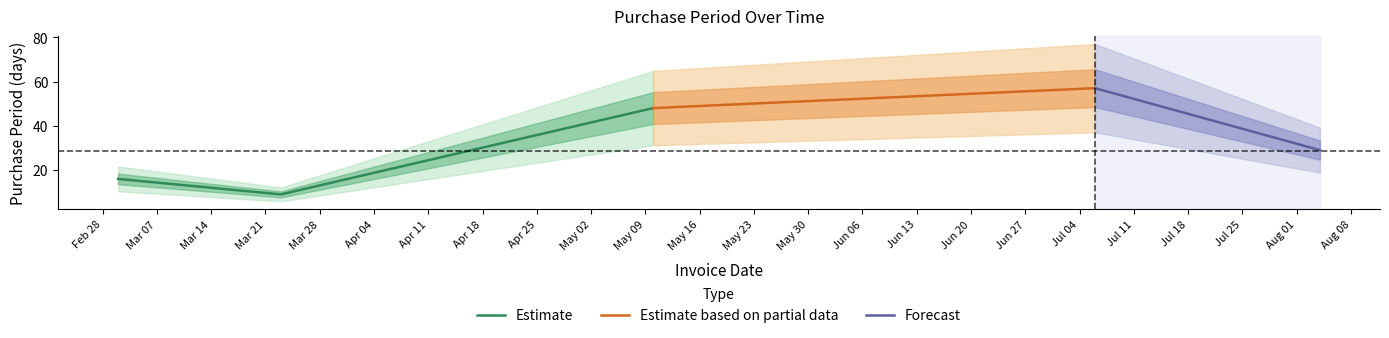

What is the minimum value shown in the chart?

9